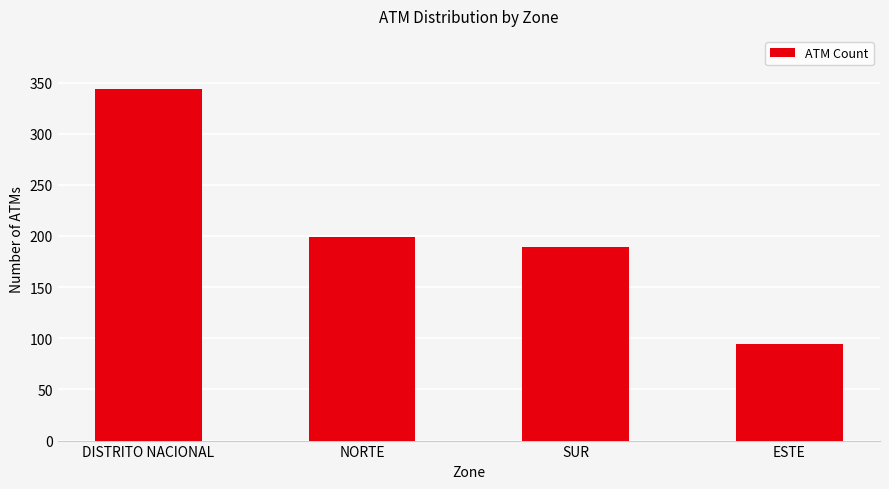

Which category has the lowest value across all series?

ESTE